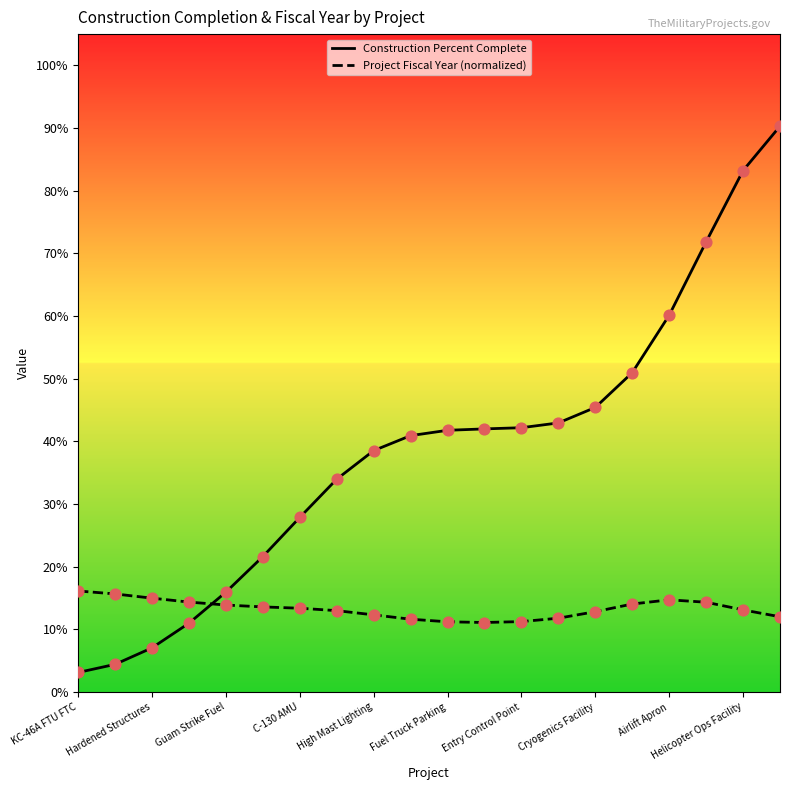

Is the value of Project Fiscal Year (normalized) at Fuel Truck Parking greater than the value of Construction Percent Complete at 15?

No